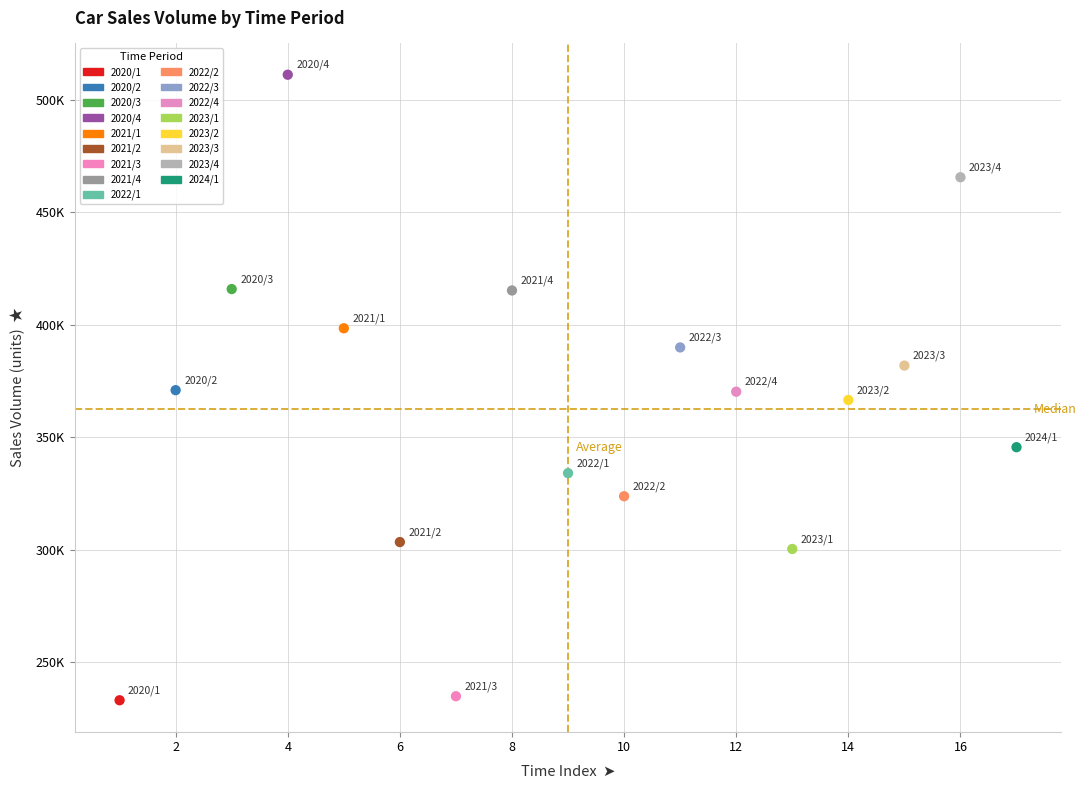

Which series reaches the maximum Y coordinate?

2020/4